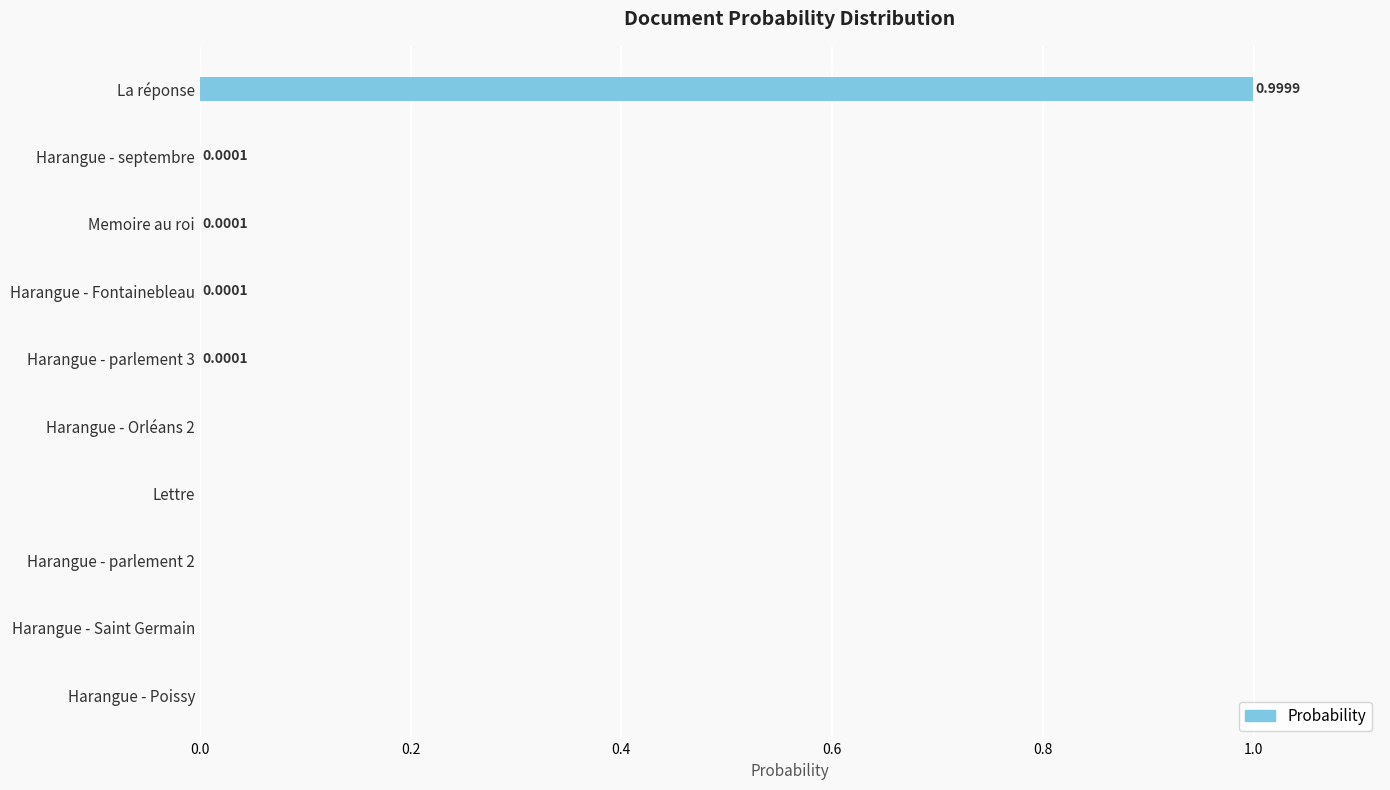

What is the change in value from La réponse to Harangue - septembre?

-1.0